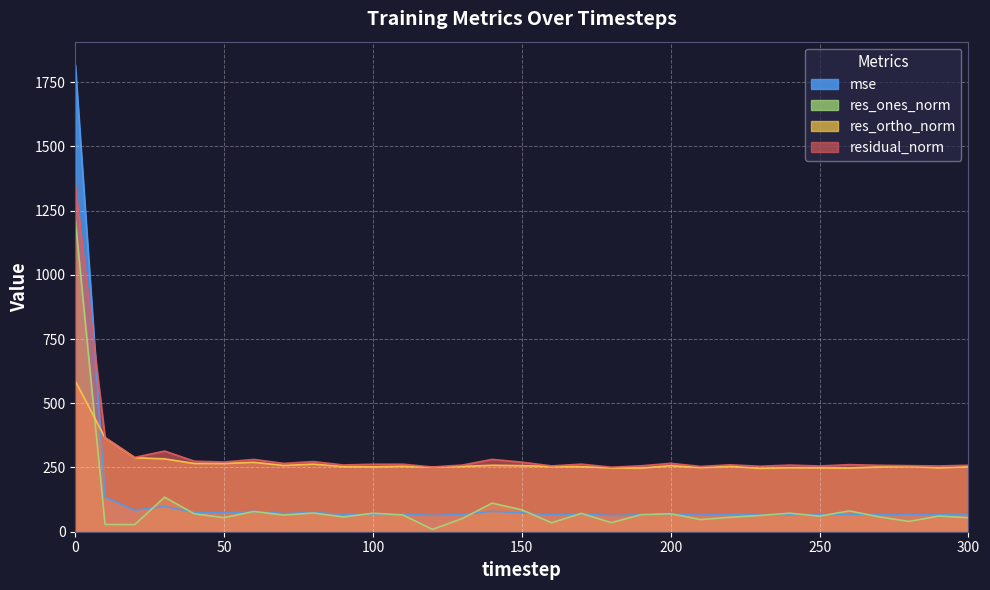

Is it true that residual_norm equals 273.0 at 80?

True